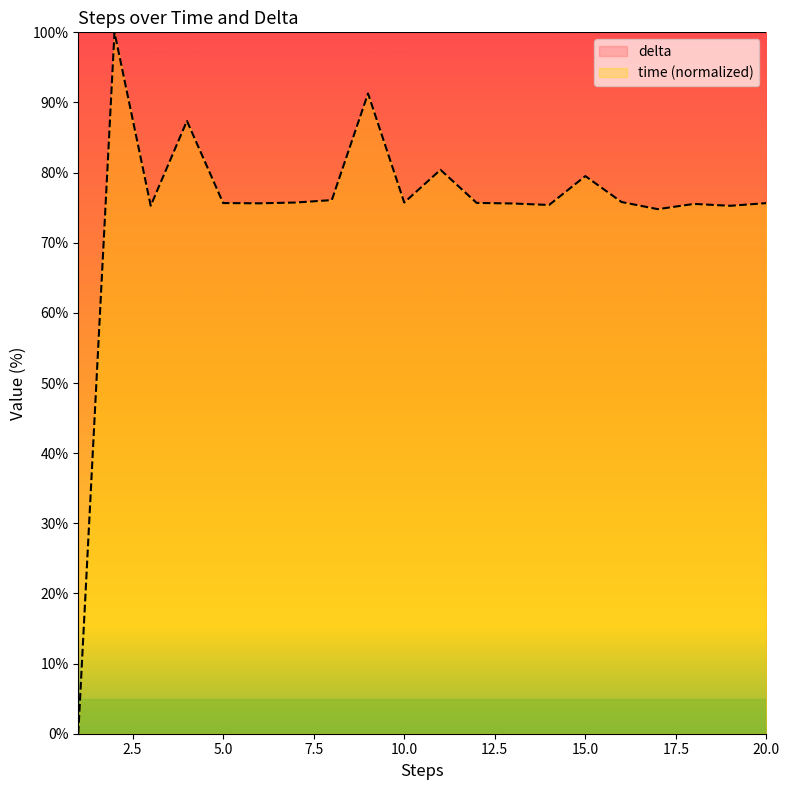

Where is the first local minimum?

3